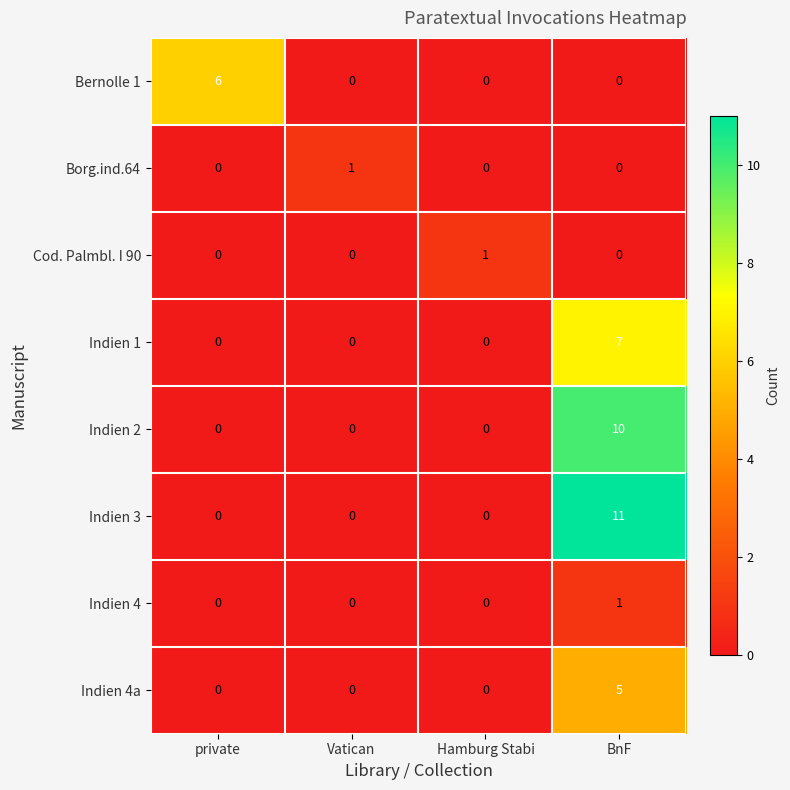

Which series has the widest spread of values?

Indien 3